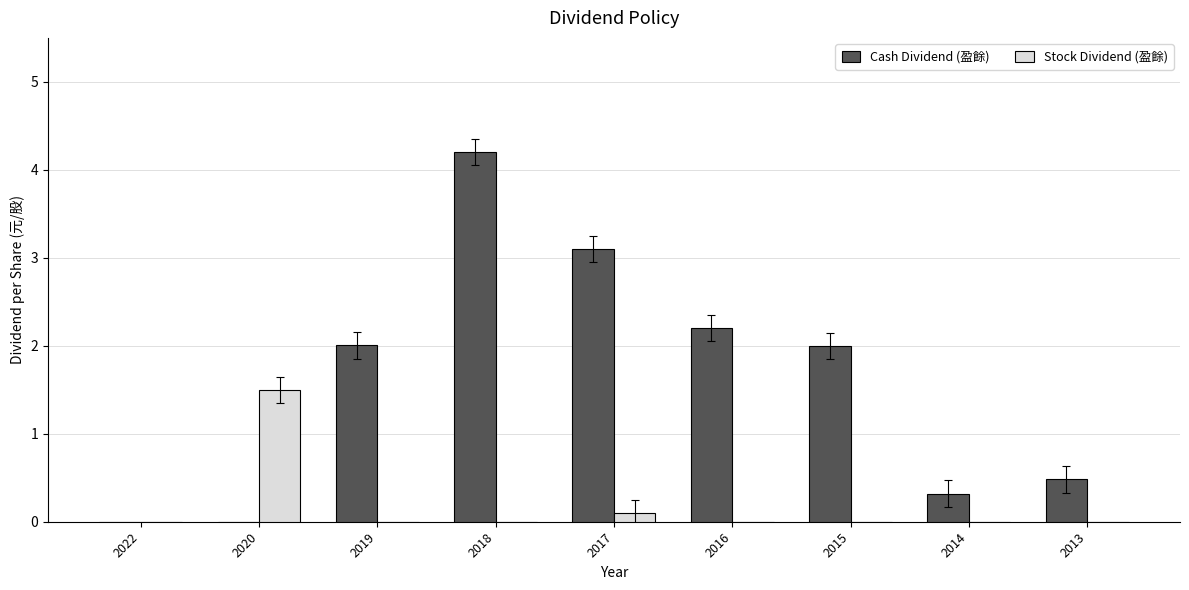

What is the maximum value for Stock Dividend (盈餘)?

1.5